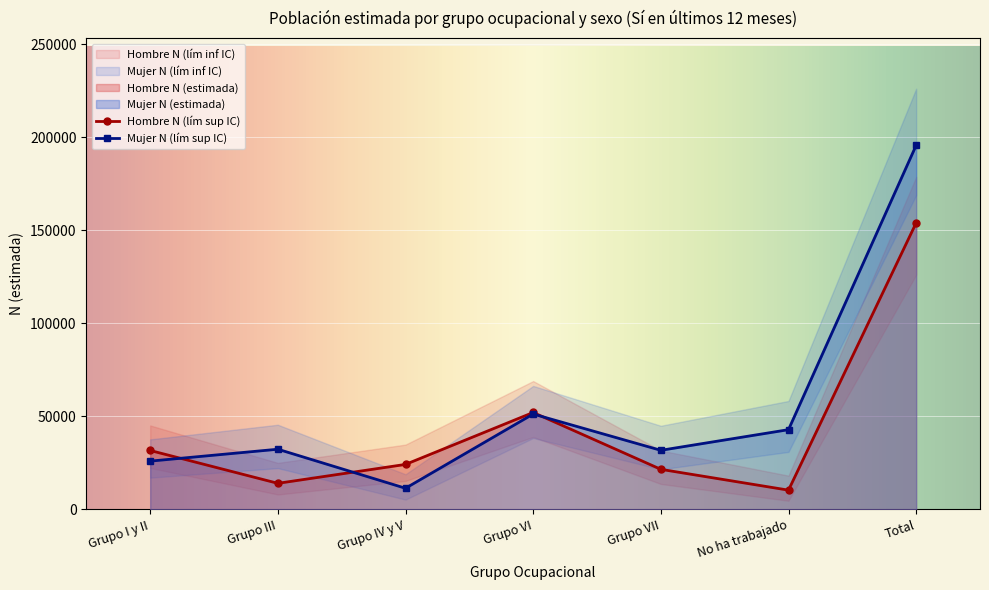

At which label is Mujer N (lím sup IC) closest to 122520?

Grupo VI